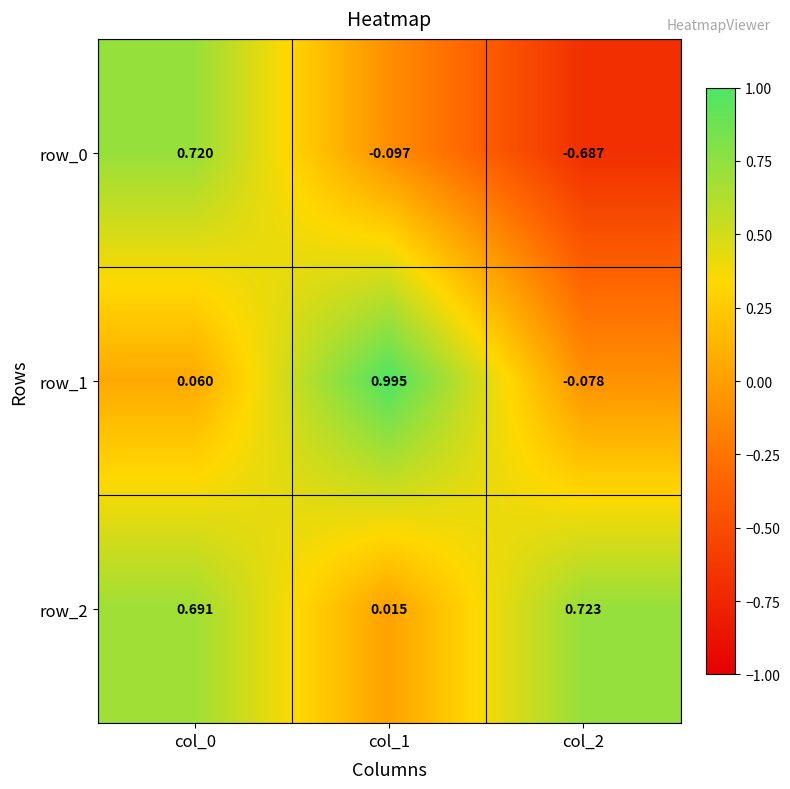

Is the value of row_2 at col_0 greater than the value of row_0 at col_1?

Yes